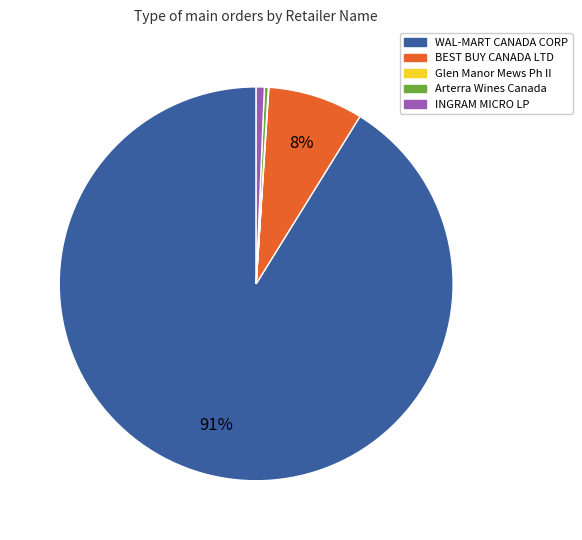

True or false: Arterra Wines Canada accounts for 8% of the total.

False